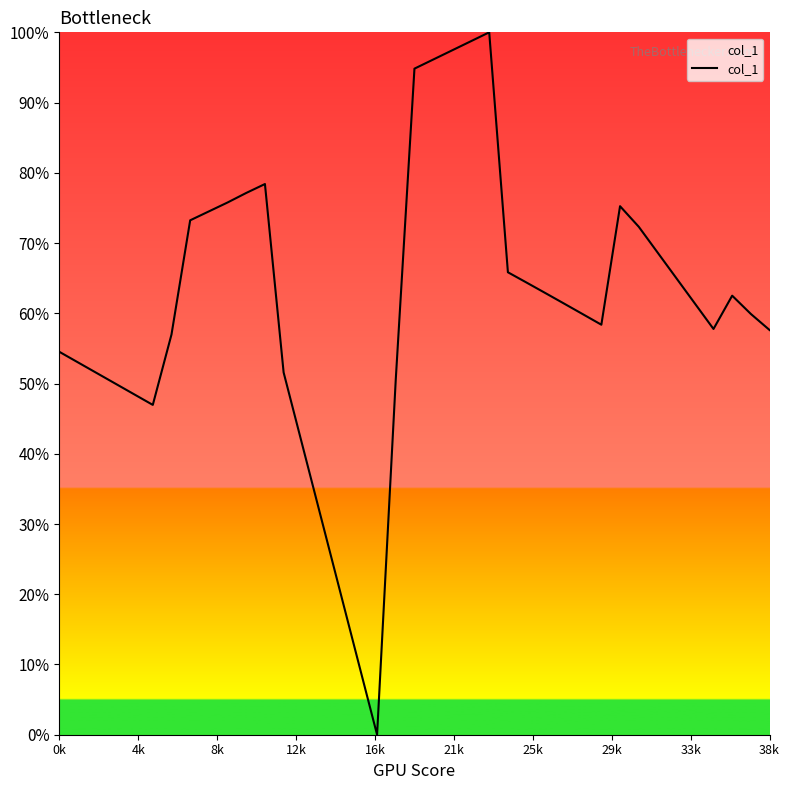

What is the greatest value displayed?

100.0